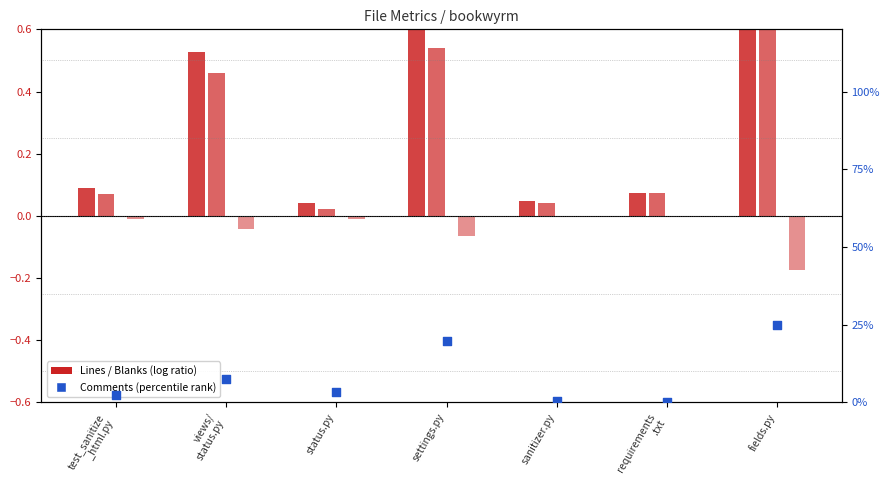

At how many categories does at least one series exceed 0?

7